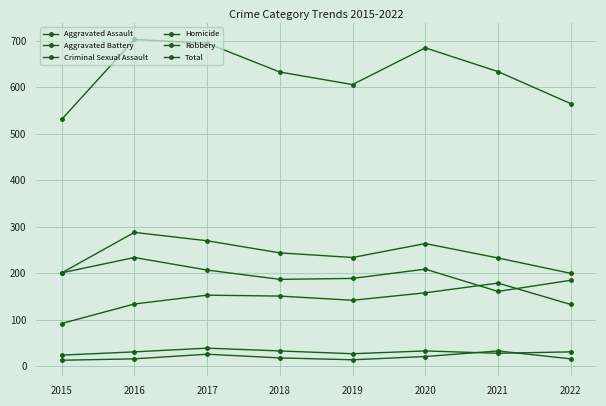

Count the number of categories in the chart.

8